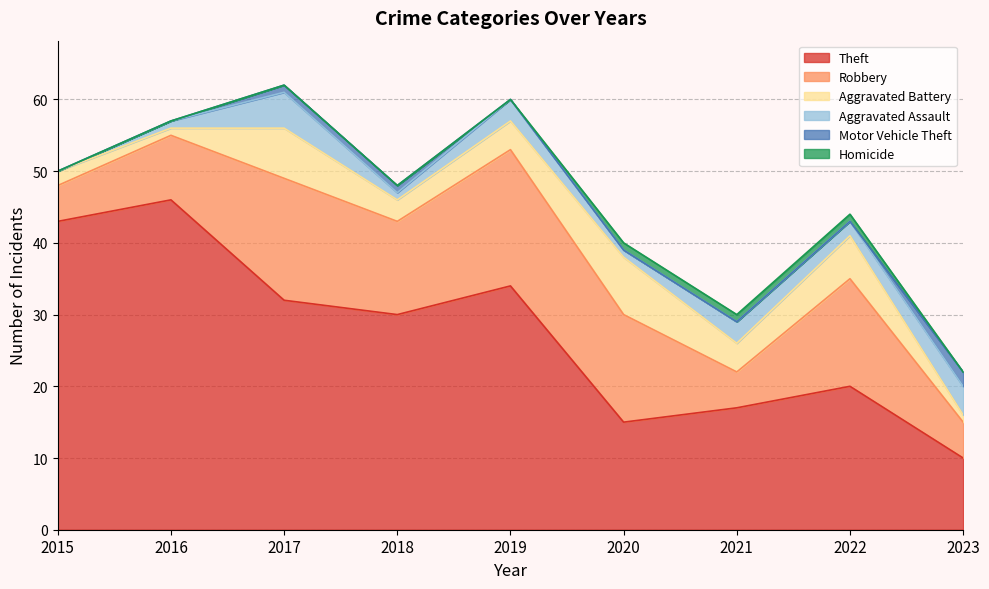

Which series has the largest total across all categories?

Theft